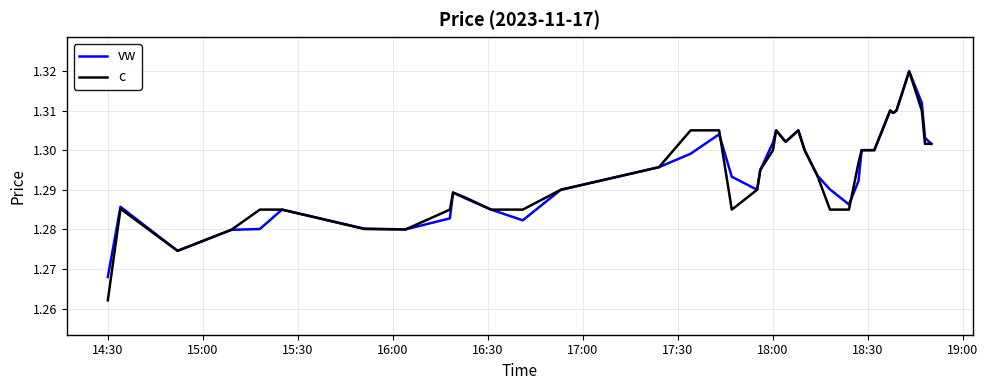

Which series has the widest spread of values?

c